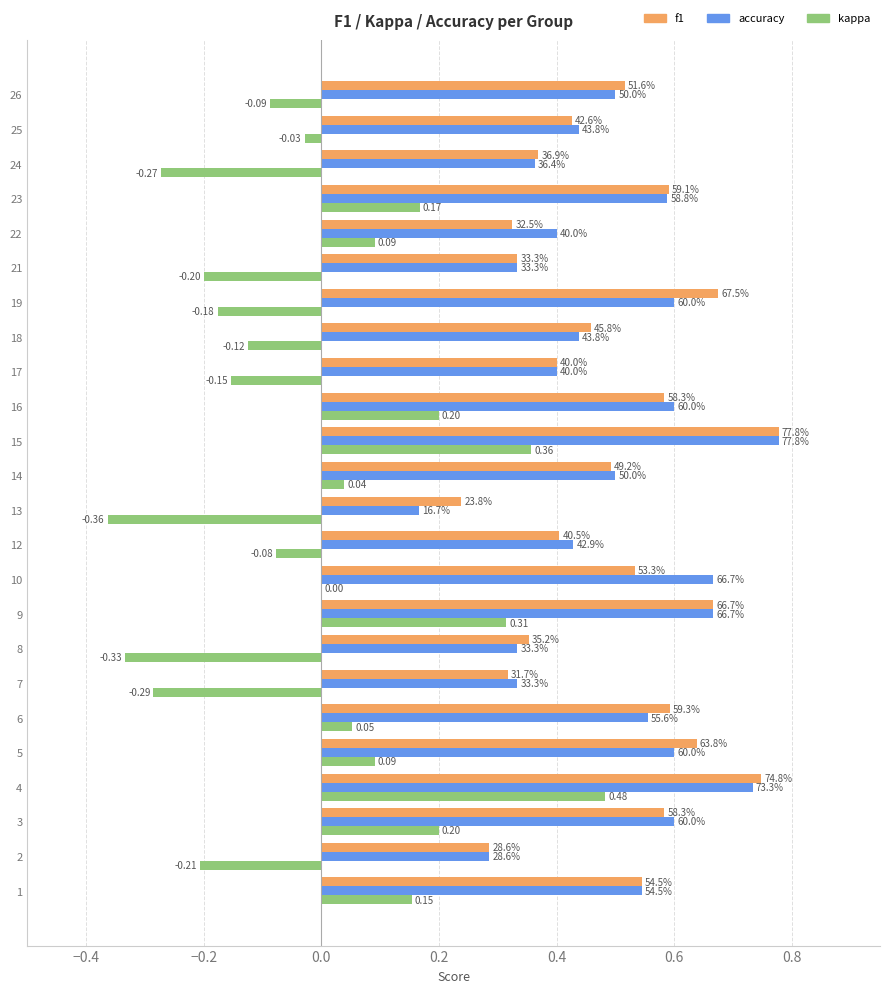

Reading right to left, what are all the values shown in this chart?

f1: 0.5	0.4	0.4	0.6	0.3	0.3	0.7	0.5	0.4	0.6	0.8	0.5	0.2	0.4	0.5	0.7	0.4	0.3	0.6	0.6	0.7	0.6	0.3	0.5
accuracy: 0.5	0.4	0.4	0.6	0.4	0.3	0.6	0.4	0.4	0.6	0.8	0.5	0.2	0.4	0.7	0.7	0.3	0.3	0.6	0.6	0.7	0.6	0.3	0.5
kappa: -0.1	-0.0	-0.3	0.2	0.1	-0.2	-0.2	-0.1	-0.2	0.2	0.4	0.0	-0.4	-0.1	0.0	0.3	-0.3	-0.3	0.1	0.1	0.5	0.2	-0.2	0.2